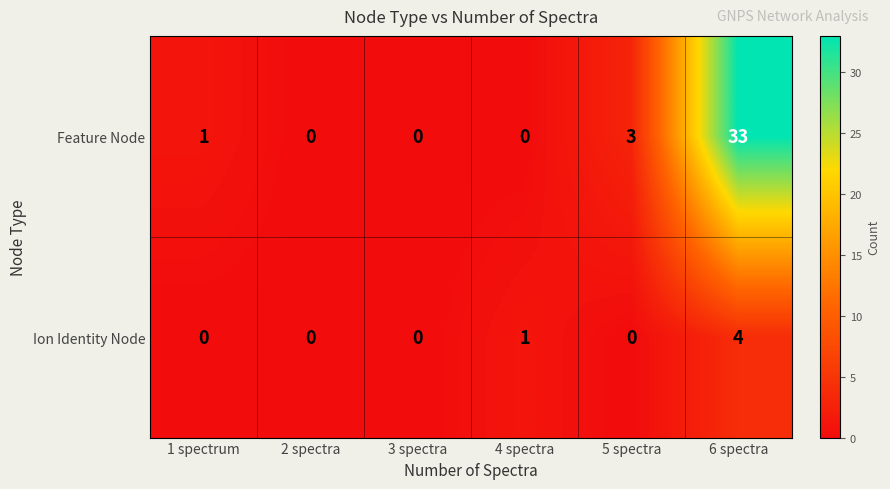

How many positive values does the Ion Identity Node series have?

2